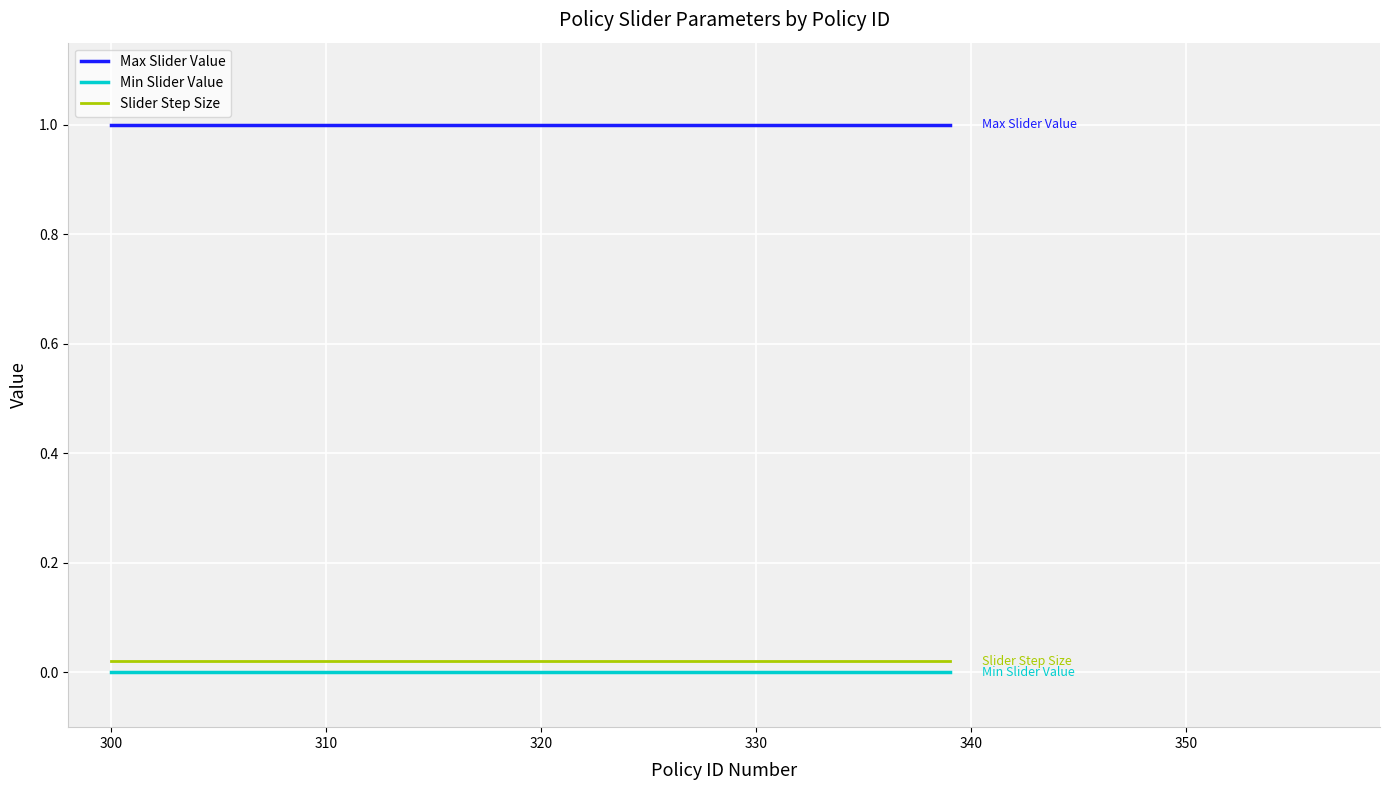

True or false: Max Slider Value and Min Slider Value intersect in this chart.

False